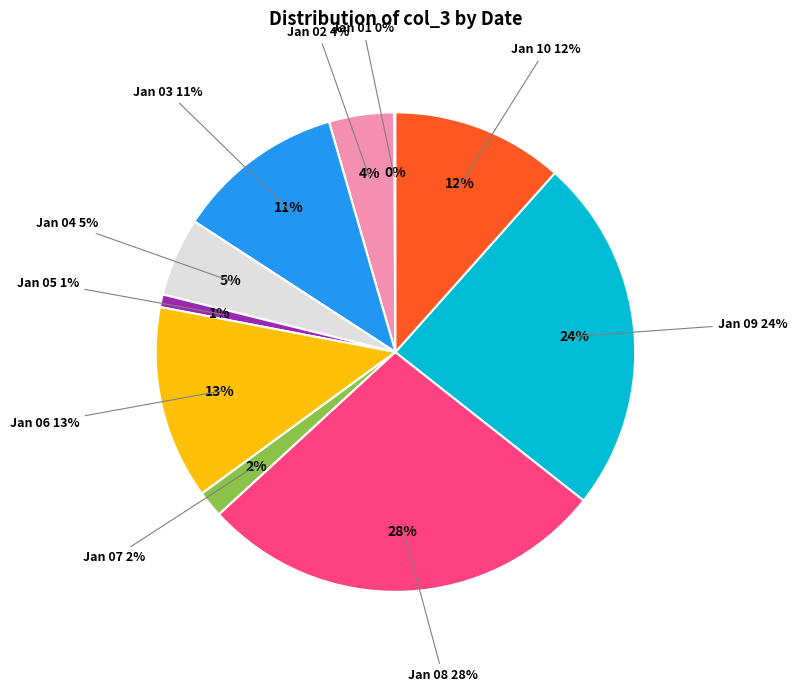

Which slice is the largest?

2022-01-08